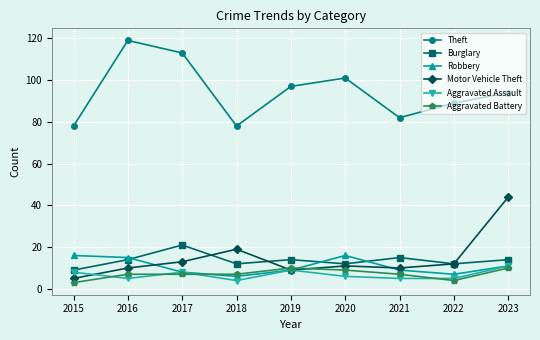

How many values in the Burglary series are below 14?

4